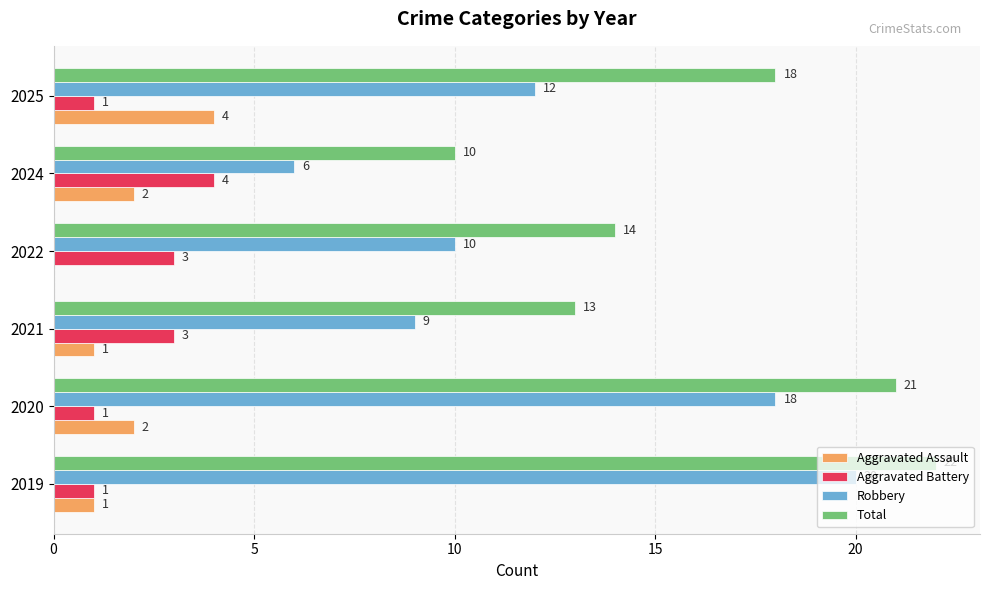

Between 2019 and 2020, which series saw the biggest shift?

Robbery